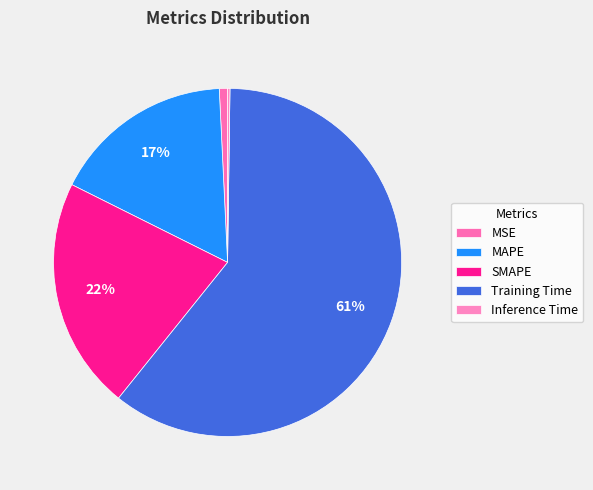

What is the largest slice in the pie chart?

Training Time